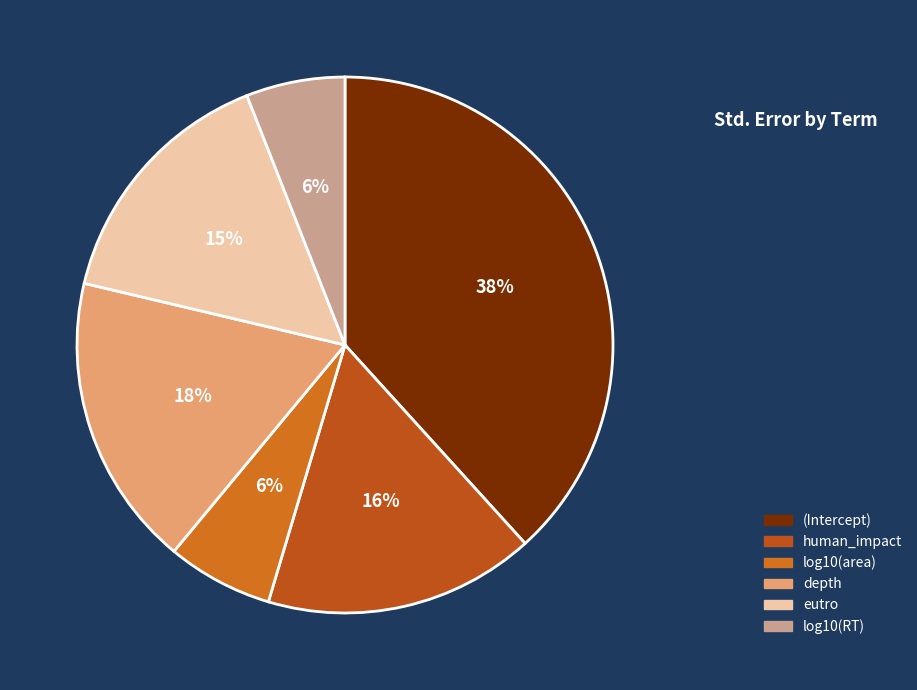

What is the largest slice in the pie chart?

(Intercept)